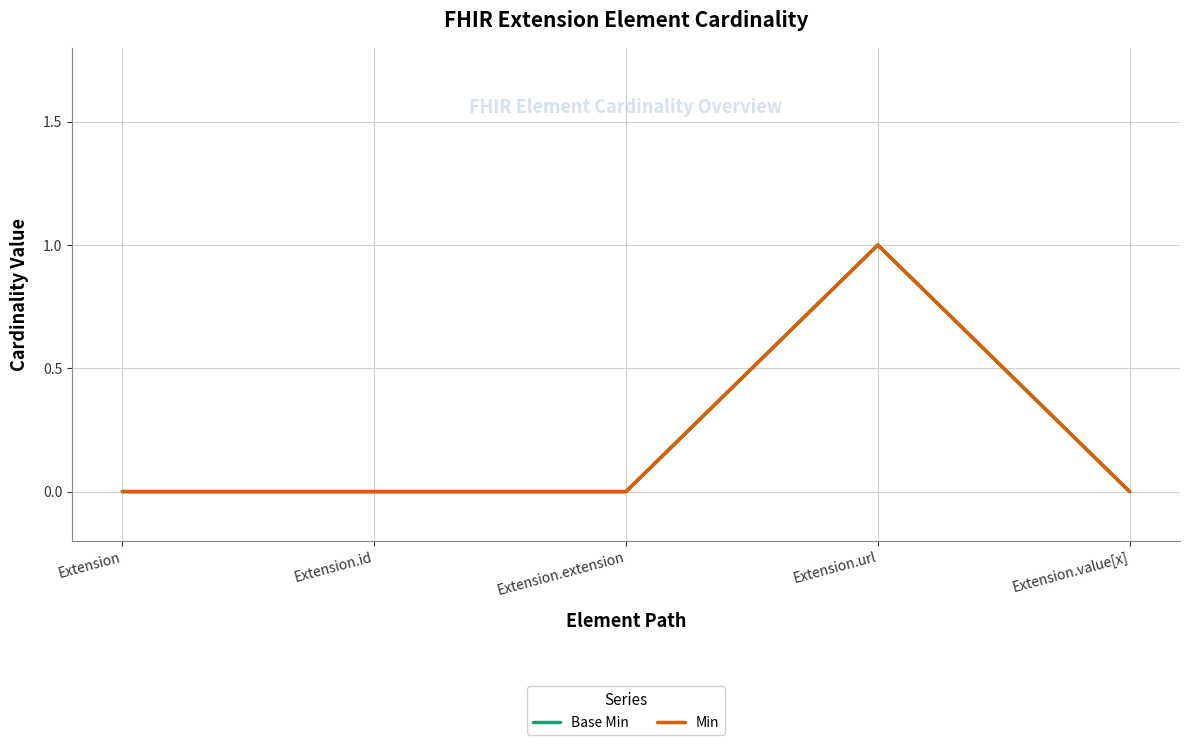

Does the chart have visible grid lines?

Yes